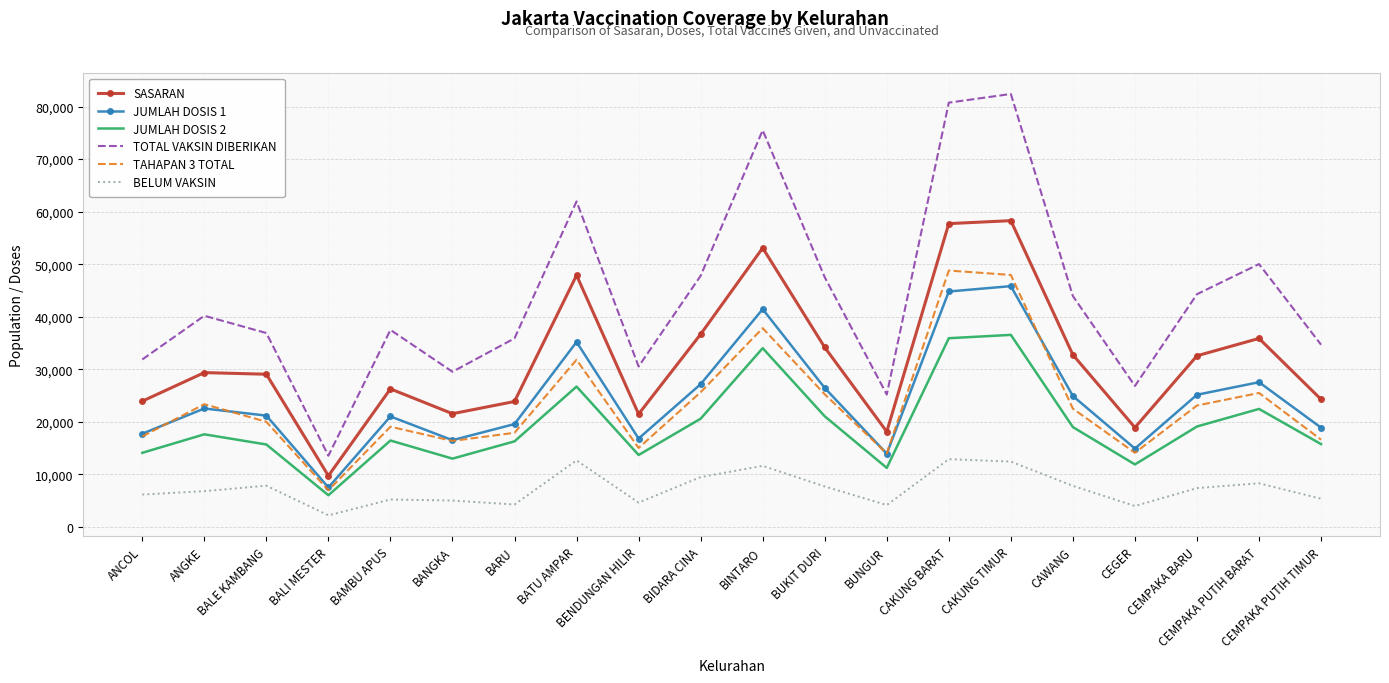

At which label does TAHAPAN 3 TOTAL reach its peak?

CAKUNG BARAT